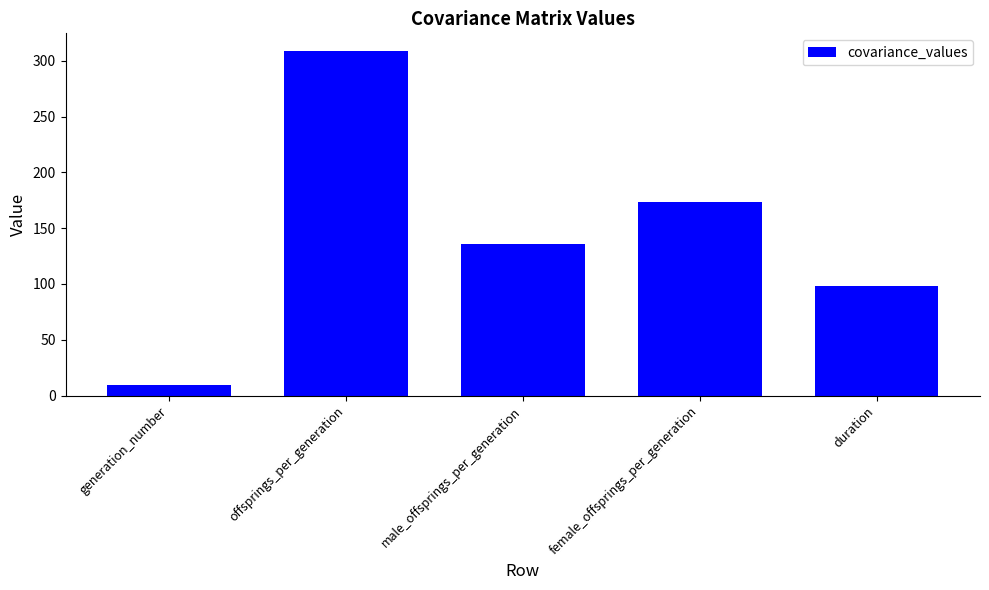

True or false: the data shows 151.6 at duration.

False